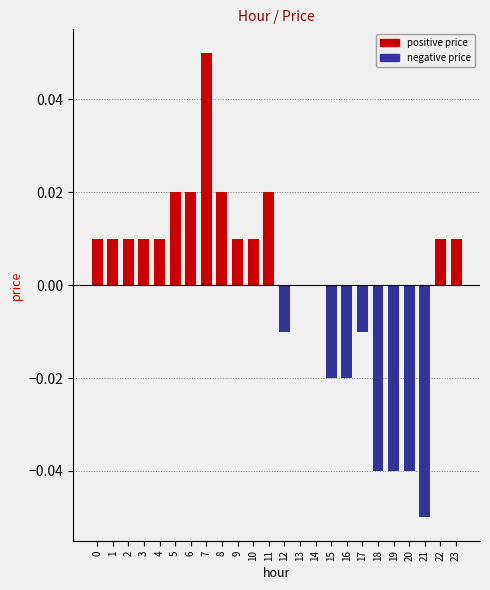

Is it true that the value at 9 is 0.0?

True